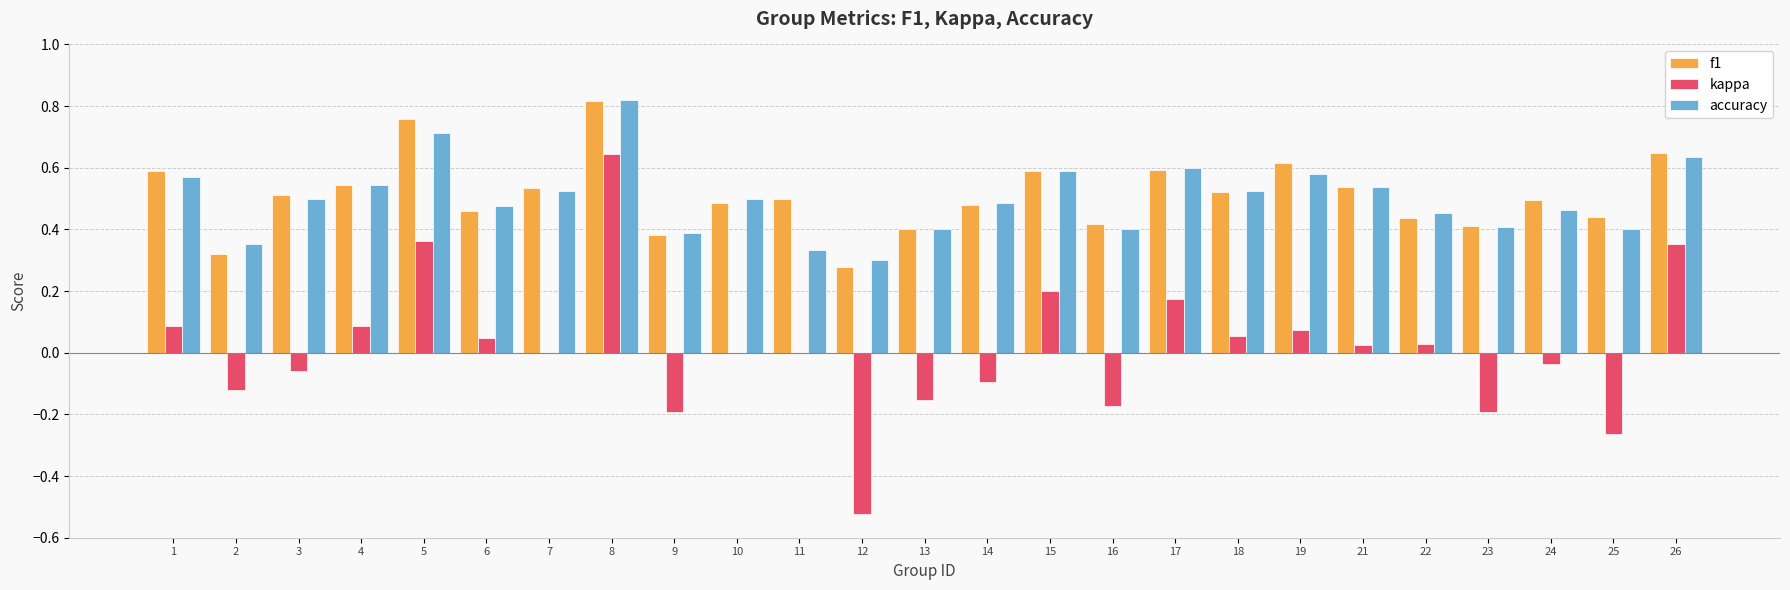

Count the number of categories in the chart.

25